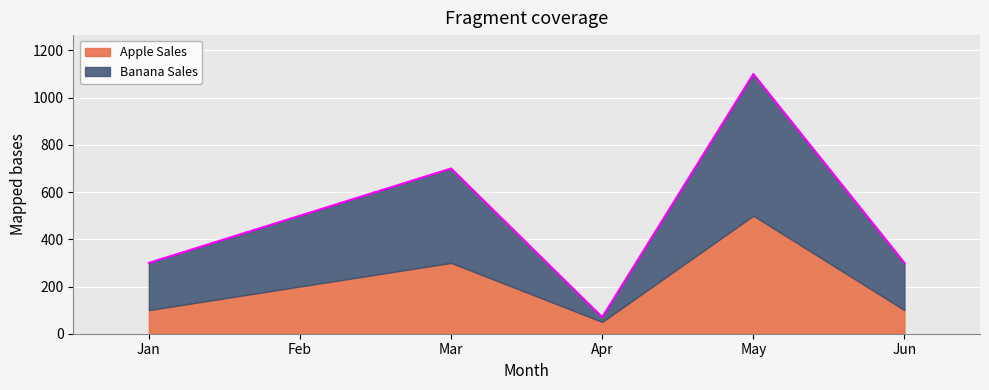

The chart shows a value of 300 at Jun. True or false?

True